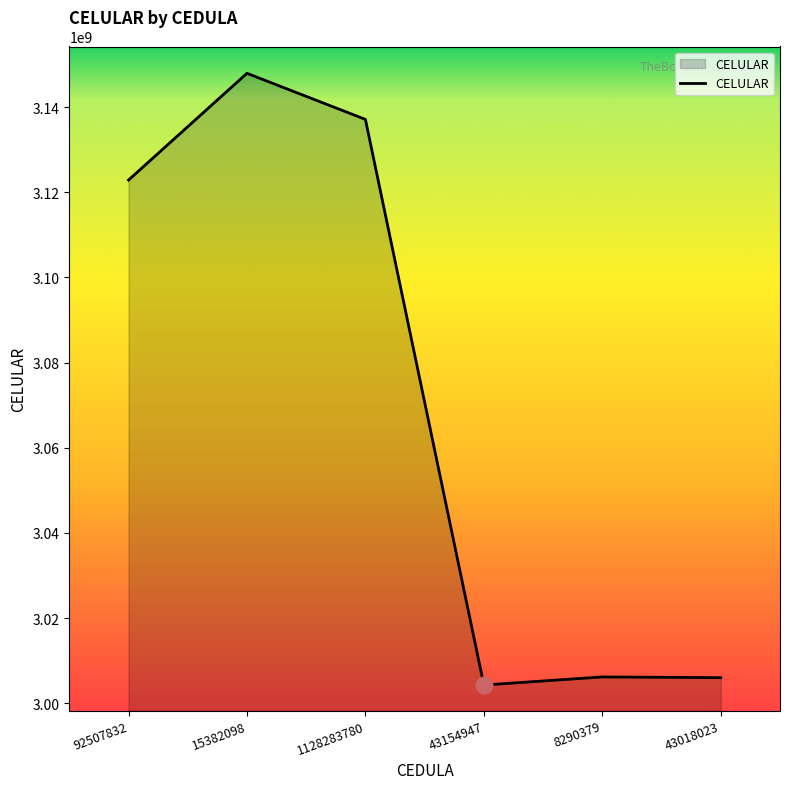

At which category does the chart reach its peak across all series?

15382098